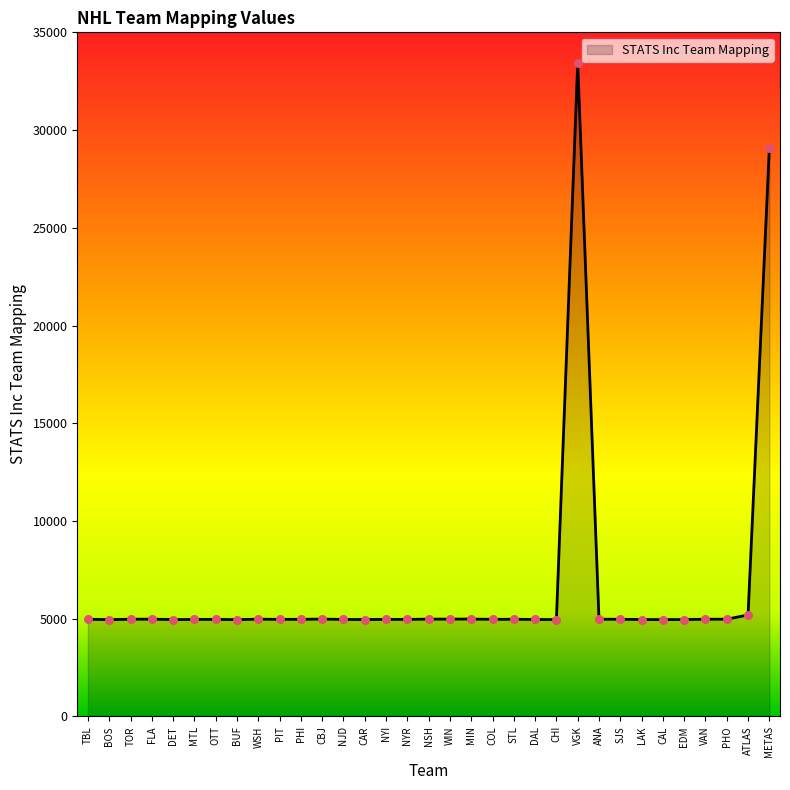

Approximately how many times larger is the value at MIN compared to MTL?

1.0